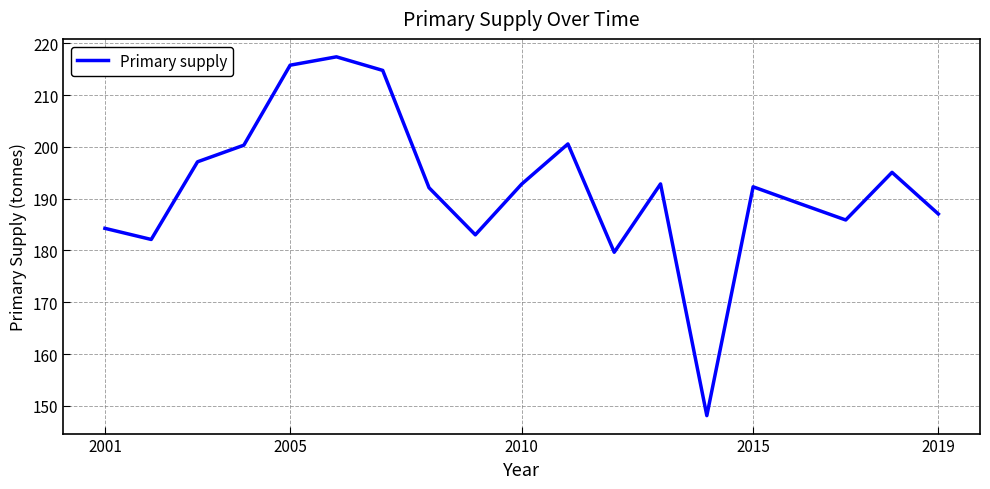

What is the maximum value shown in the chart?

217.4